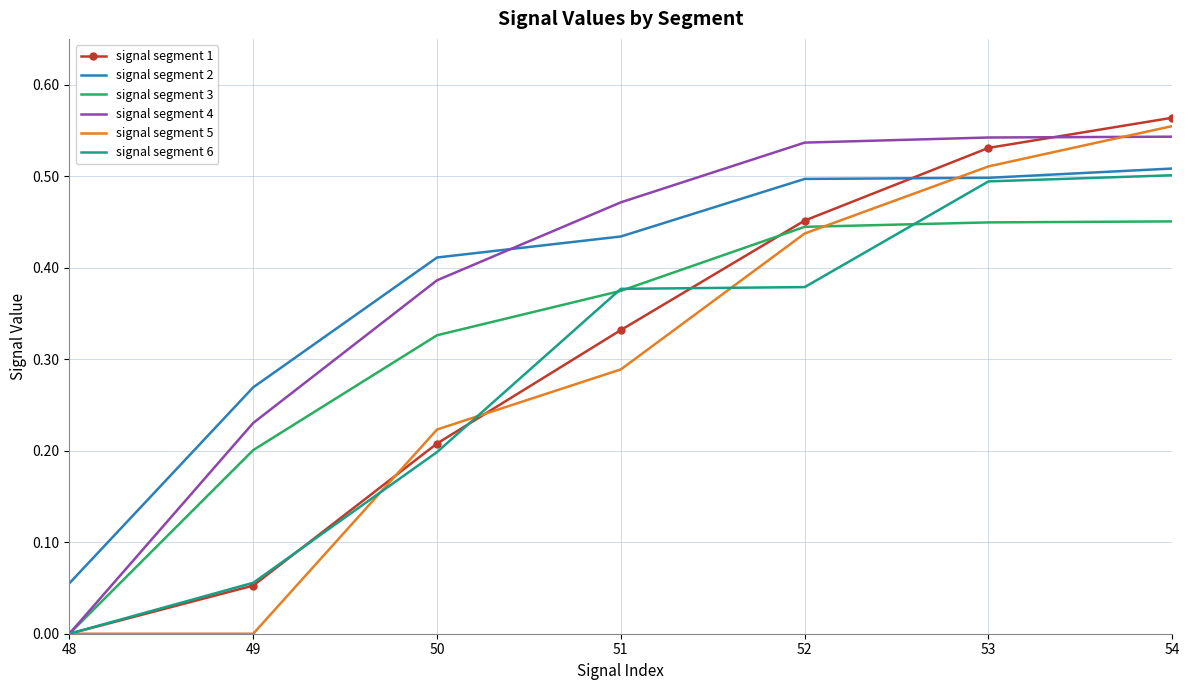

The value of signal segment 4 at 53 is 0.5. True or false?

True